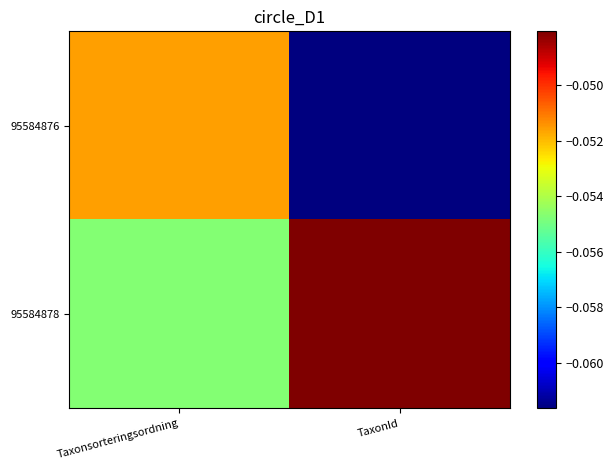

List the series in order of their overall mean, highest first.

95584878, 95584876